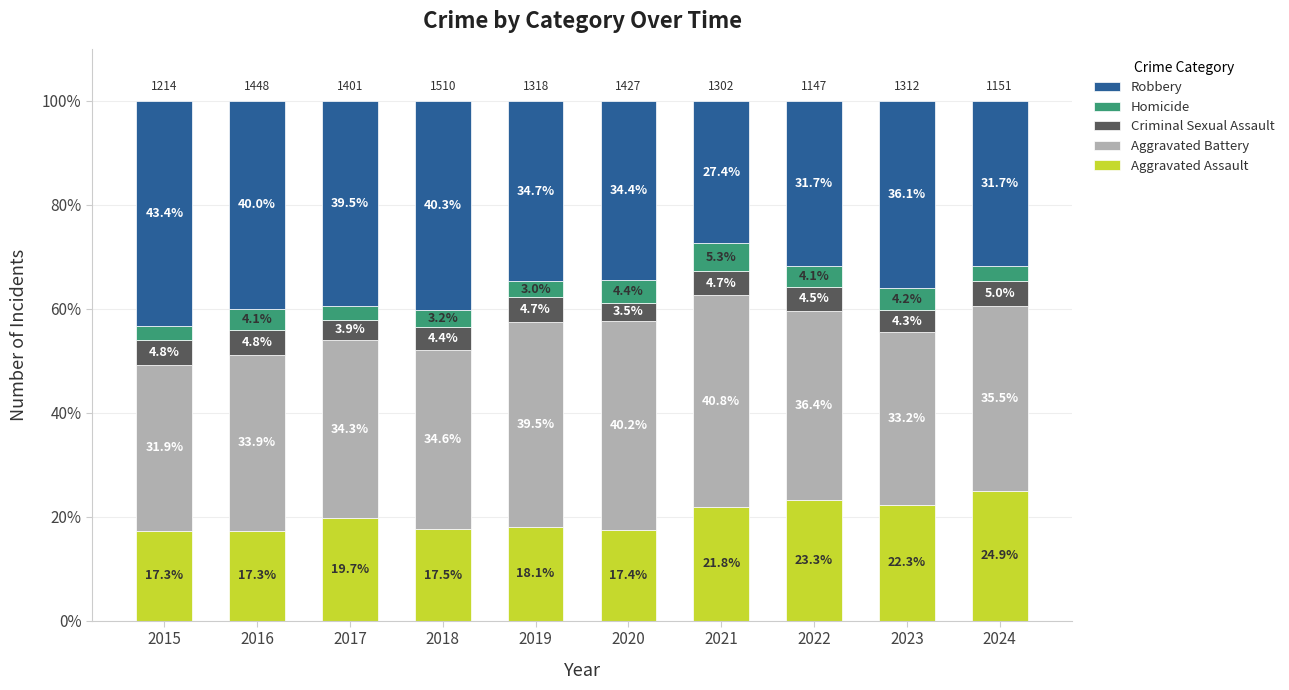

True or false: Aggravated Assault has a value of 17.4 at 2020.

True